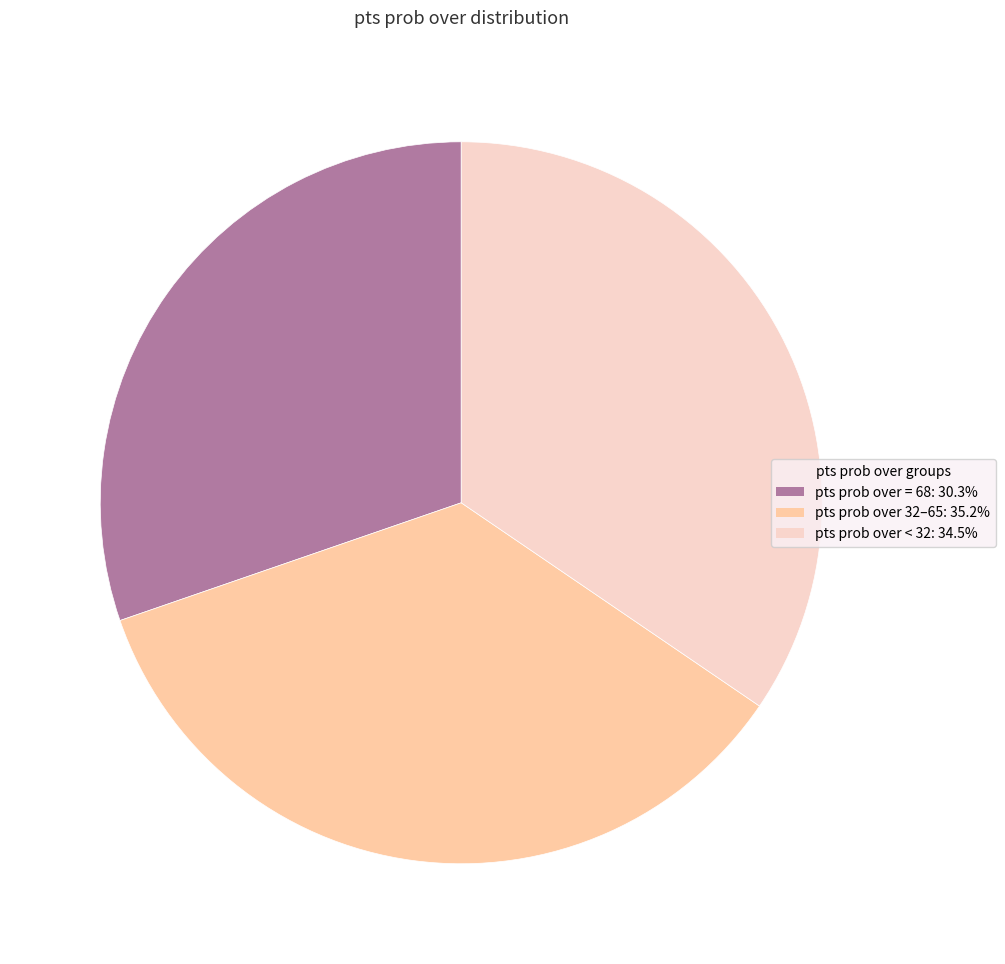

What is the ratio of the value at pts prob over = 68: 30.3% to the value at pts prob over < 32: 34.5%?

0.9